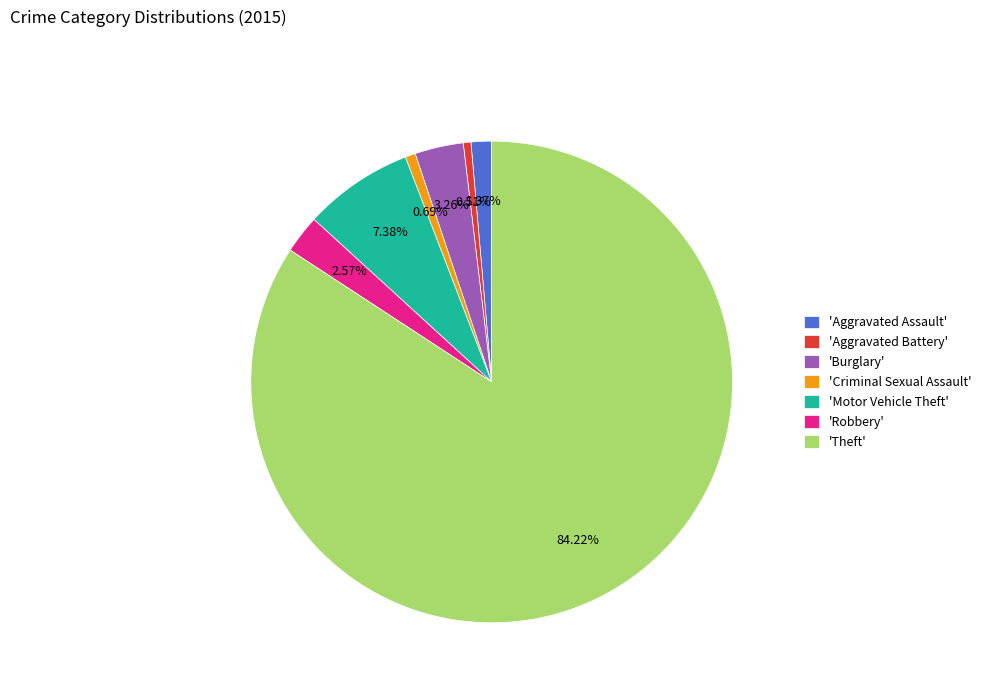

Which slice is the largest?

'Theft'